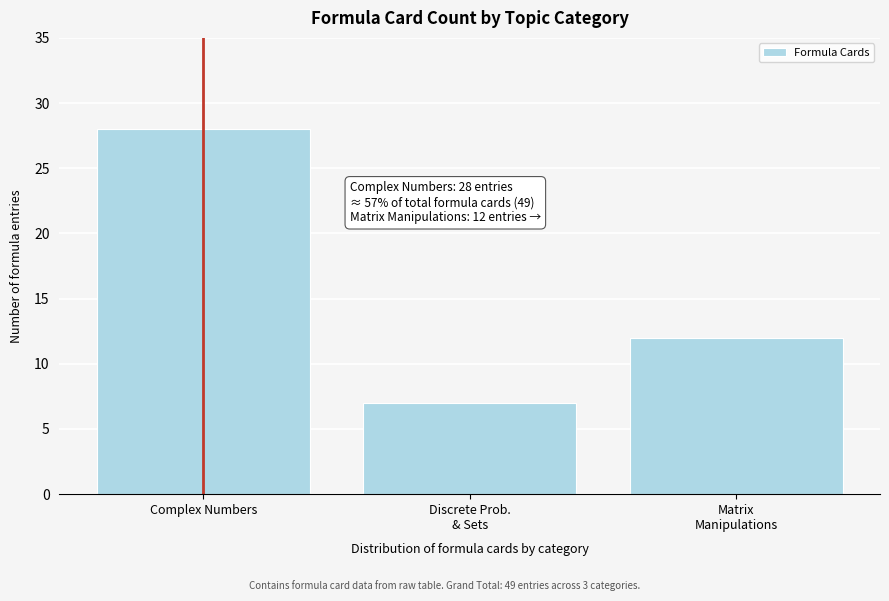

Reading left to right, list all the values displayed in this chart.

28	7	12